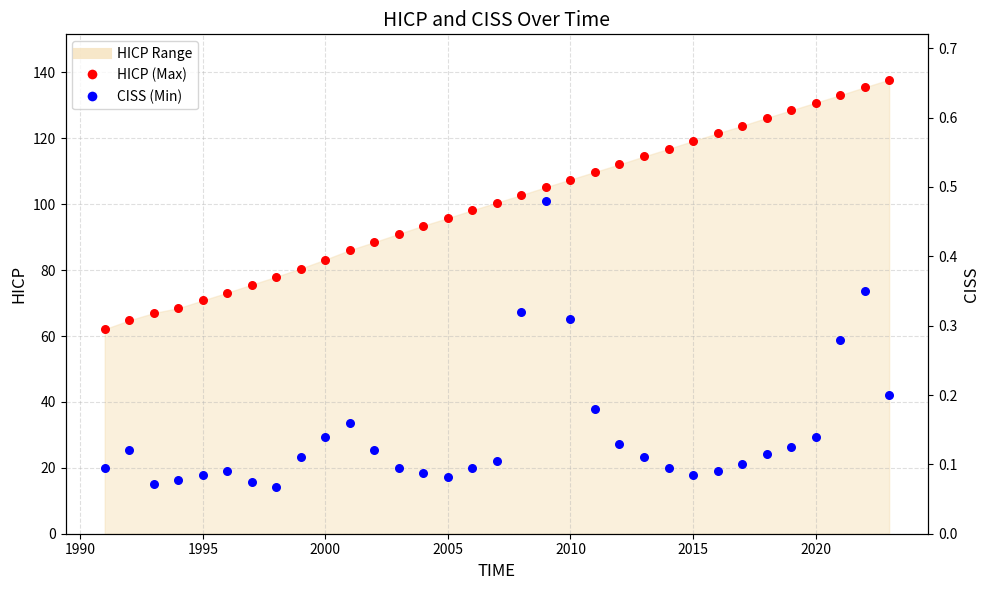

Which series contains the lowest Y value?

CISS (Min)